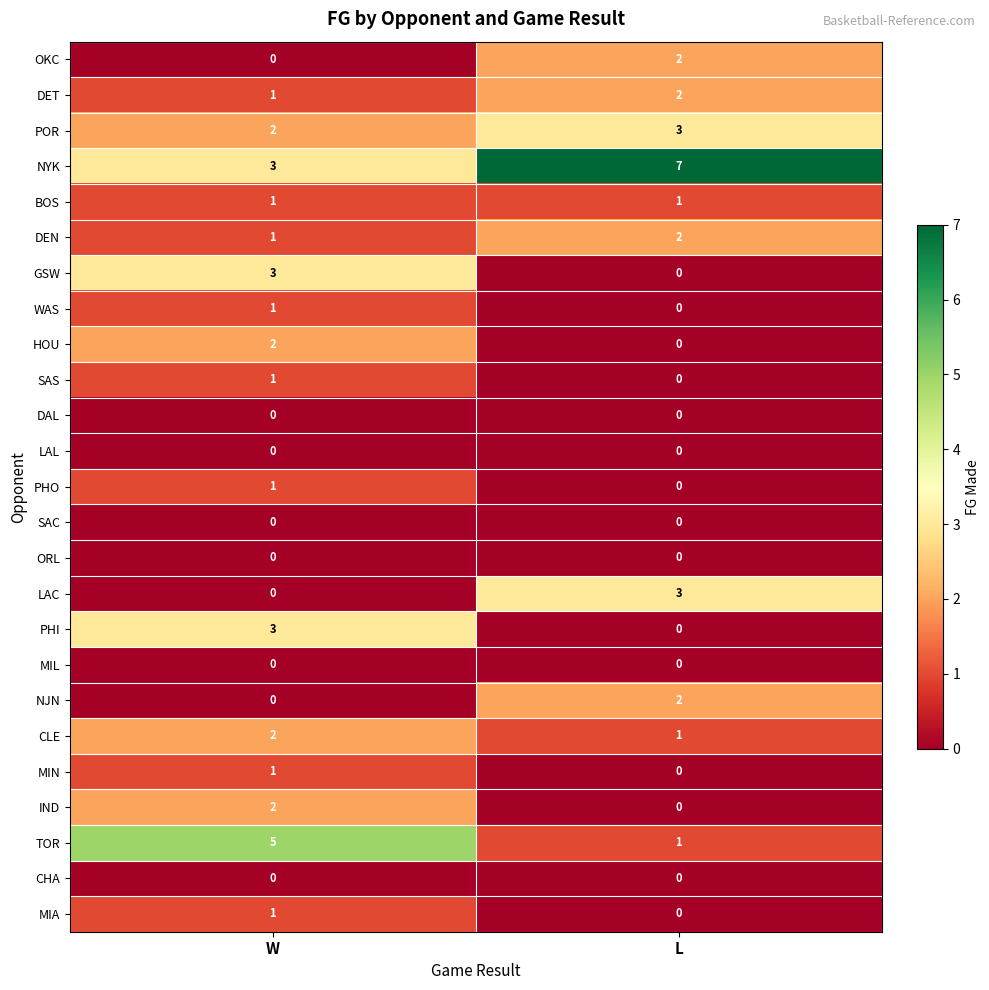

List the labels in order of GSW value, largest first.

W, L